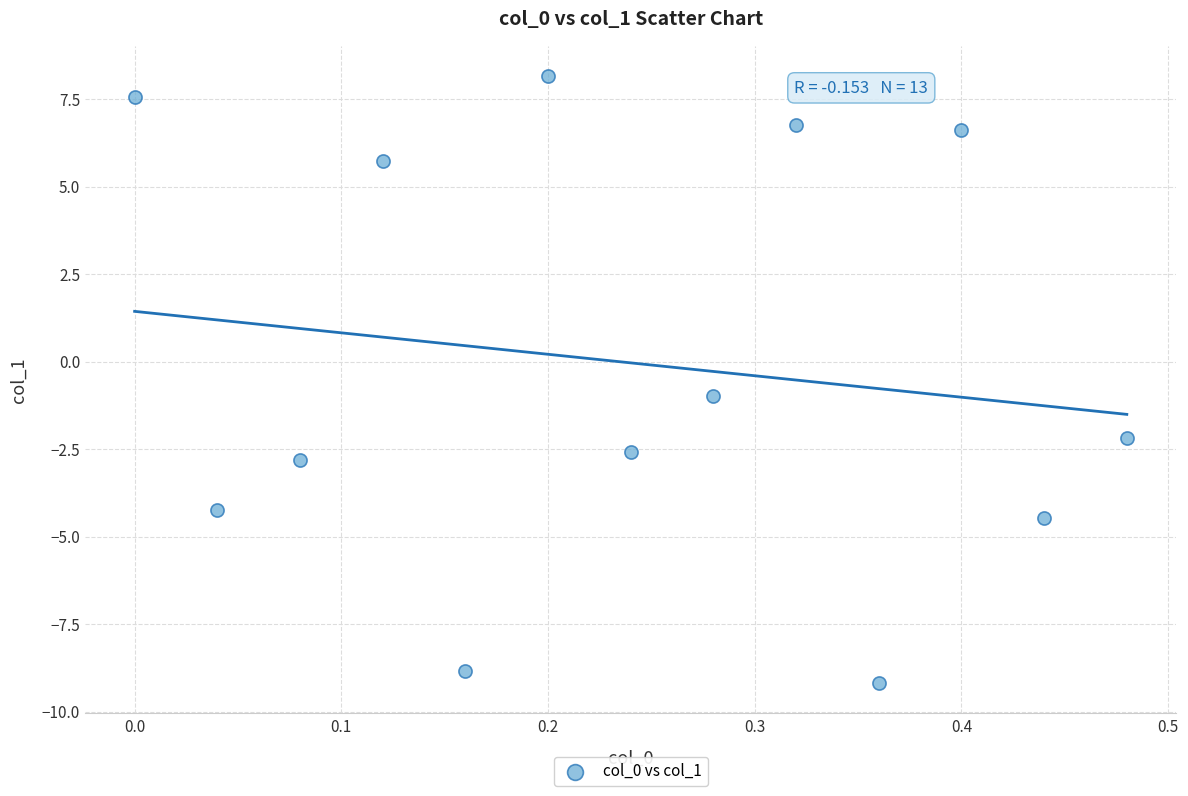

What is the range of Y values (max minus min)?

17.3